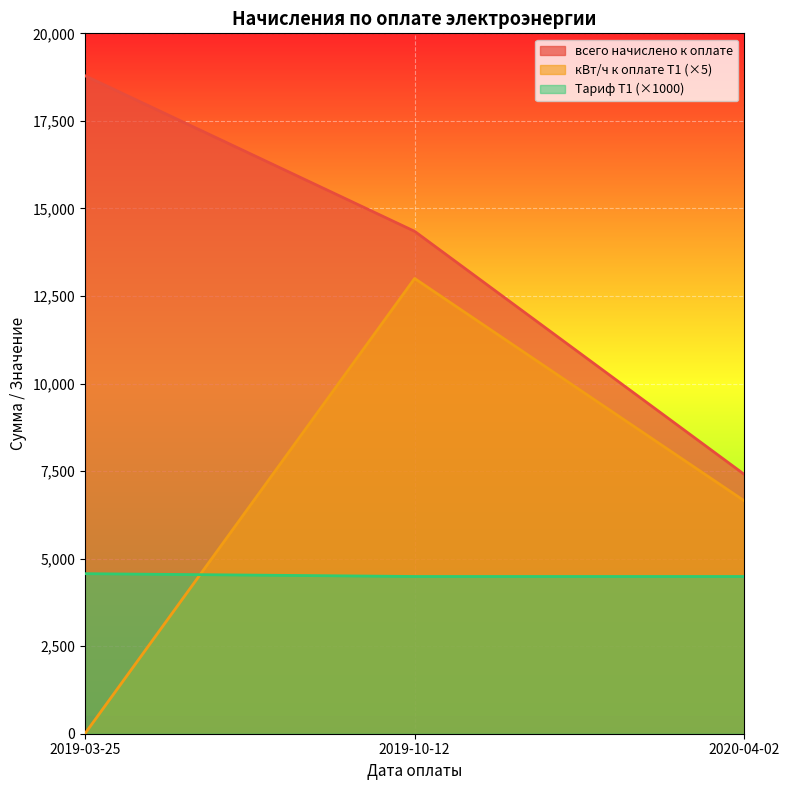

What is the sum of the всего начислено к оплате values at 2019-10-12 and 2019-03-25?

33138.0